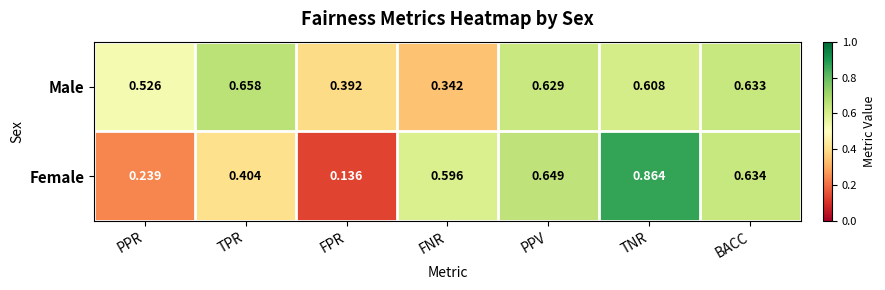

Rank the series by their average value, from highest to lowest.

Male, Female